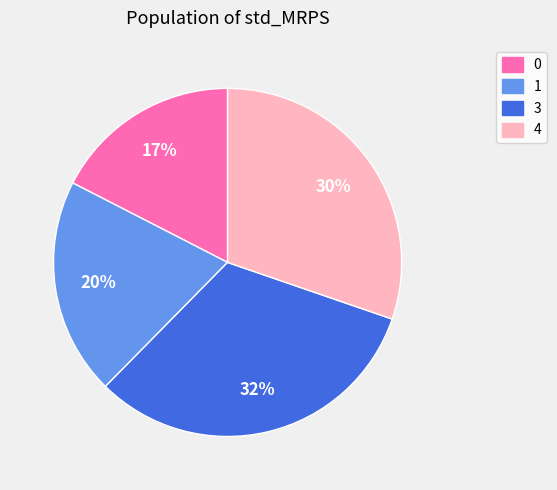

To the nearest percent, what is the average slice percentage?

25%